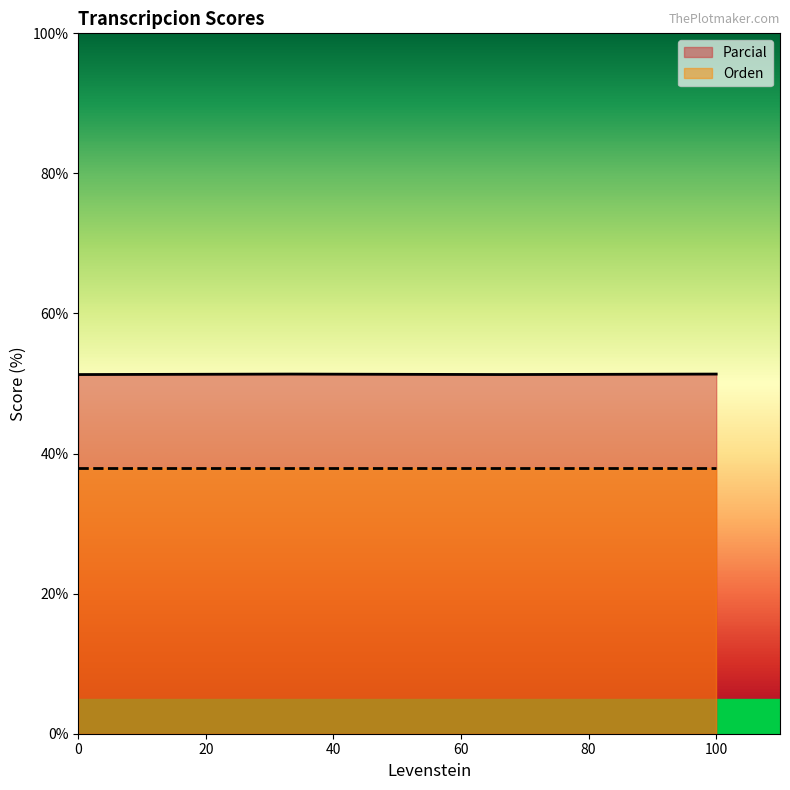

What is the value of the 3rd point from the left?

51.3